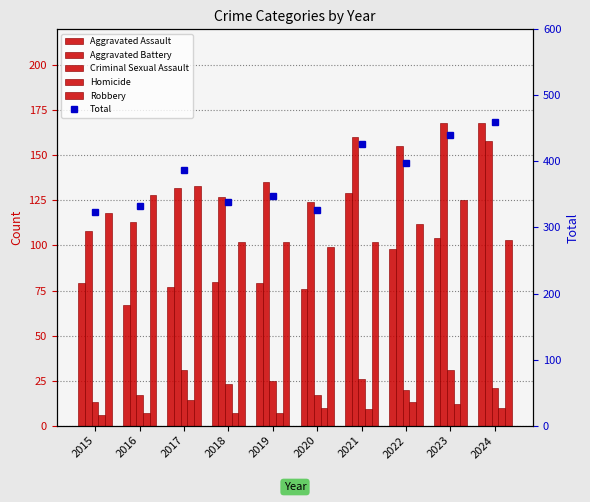

Which has a higher value, 2021 or 2022?

2021